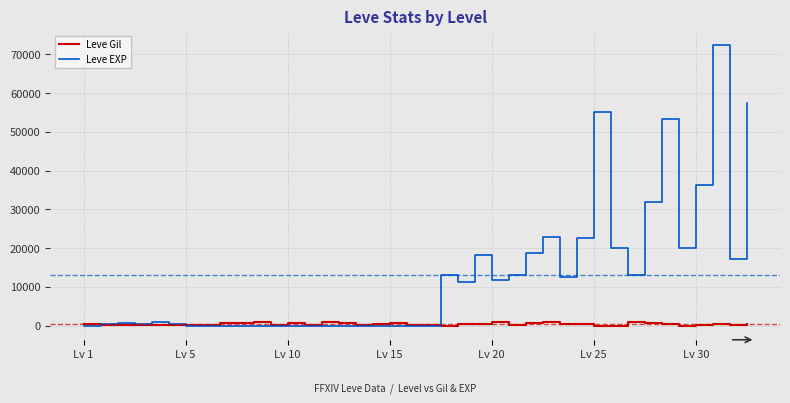

Which series has the largest total across all categories?

Leve EXP